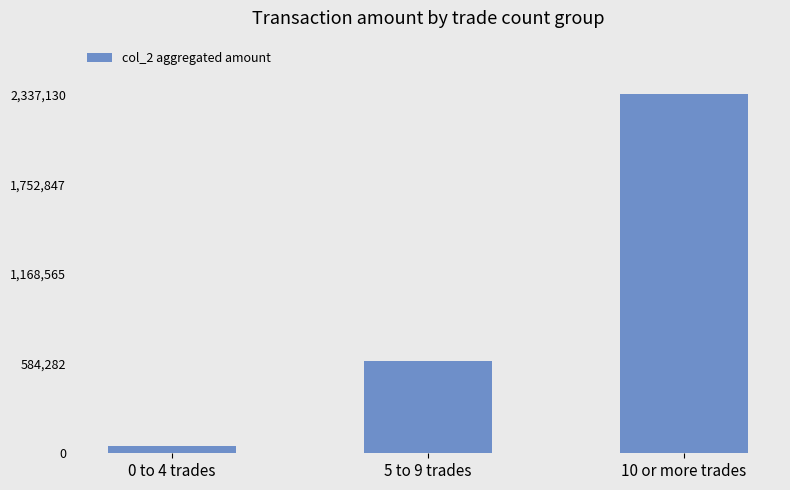

What position from the left is 10 or more trades?

3